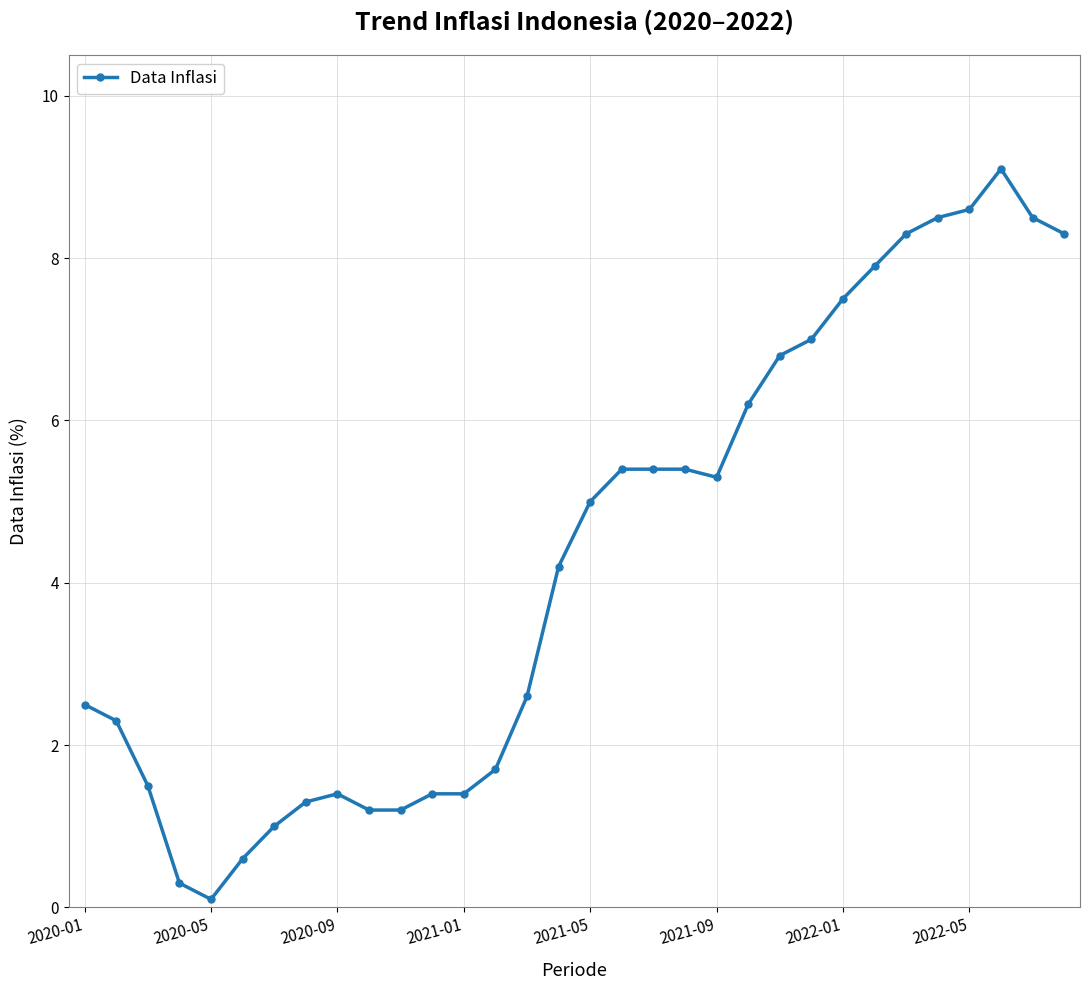

What is the difference between the maximum and minimum values?

9.0